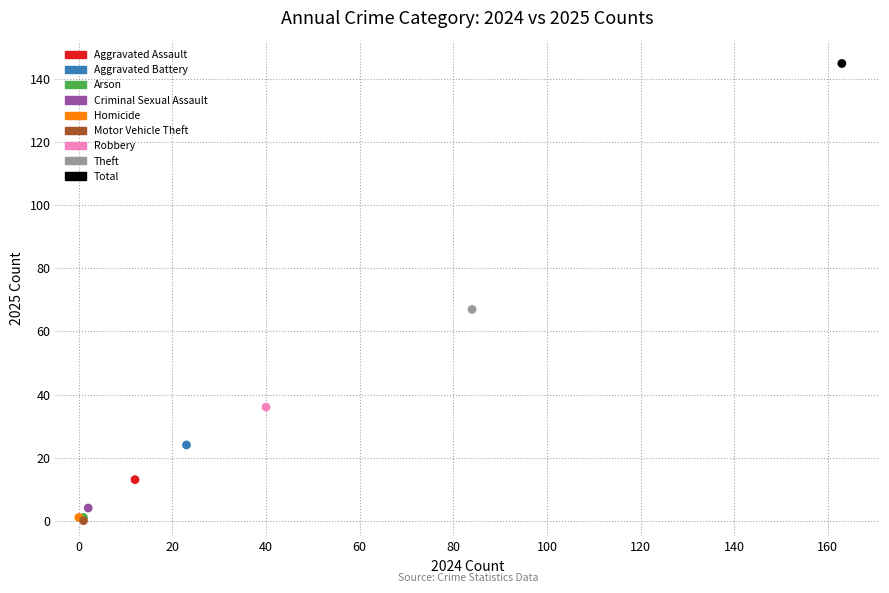

What are all the series names shown in the legend?

Aggravated Assault, Aggravated Battery, Arson, Criminal Sexual Assault, Homicide, Motor Vehicle Theft, Robbery, Theft, Total